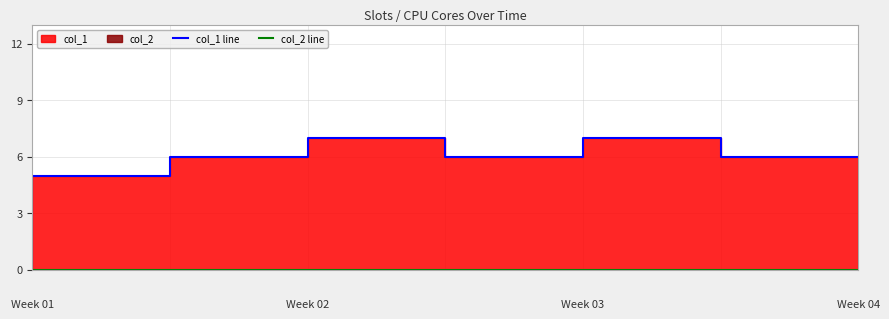

Count the number of categories in the chart.

7